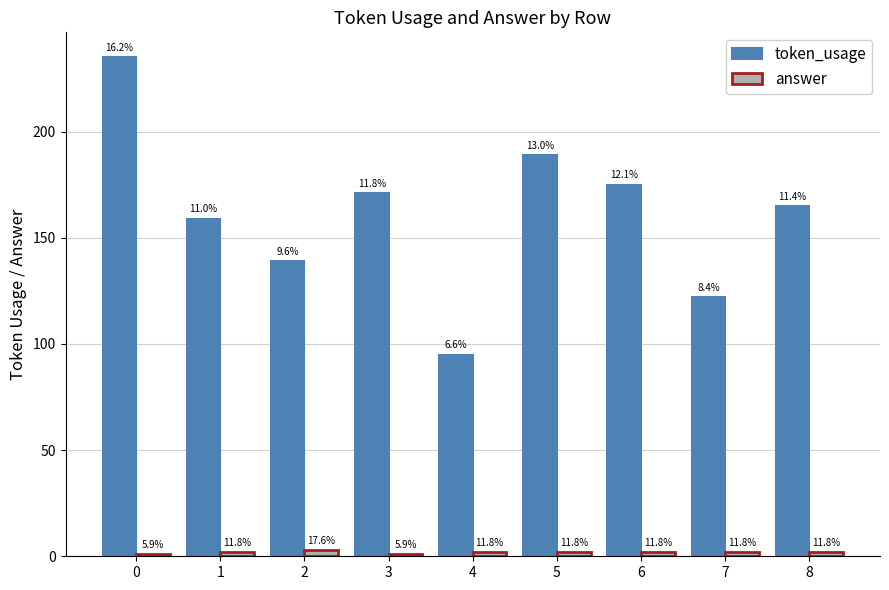

How many bars are there in each group?

2